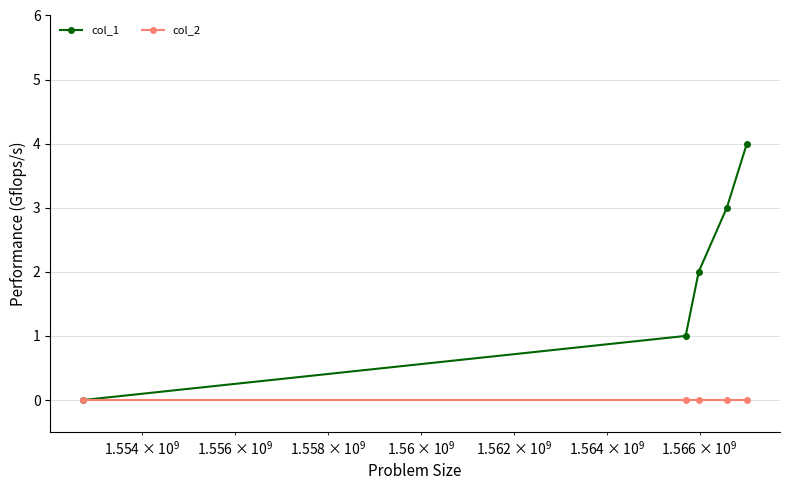

How many lines are shown in the chart?

2